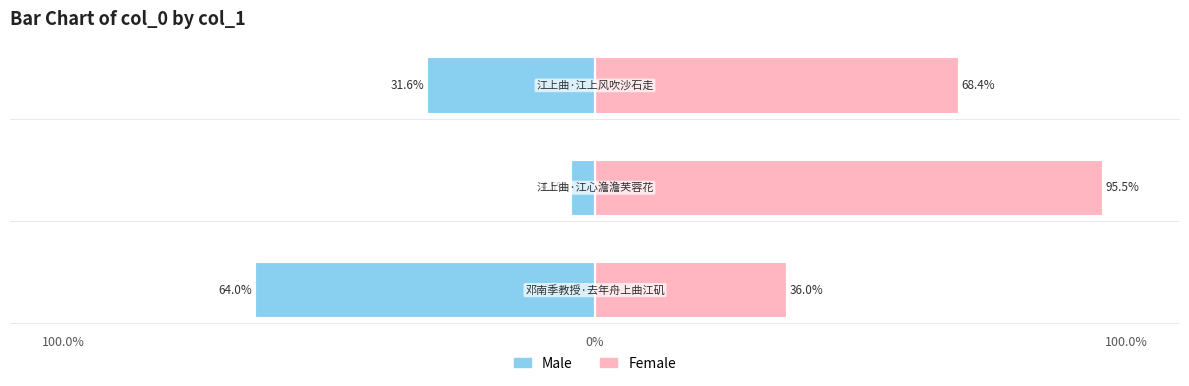

Reading right to left, extract all data points from this chart.

col_0 (left): -31.6	-4.5	-64.0
col_0 (right): 68.4	95.5	36.0